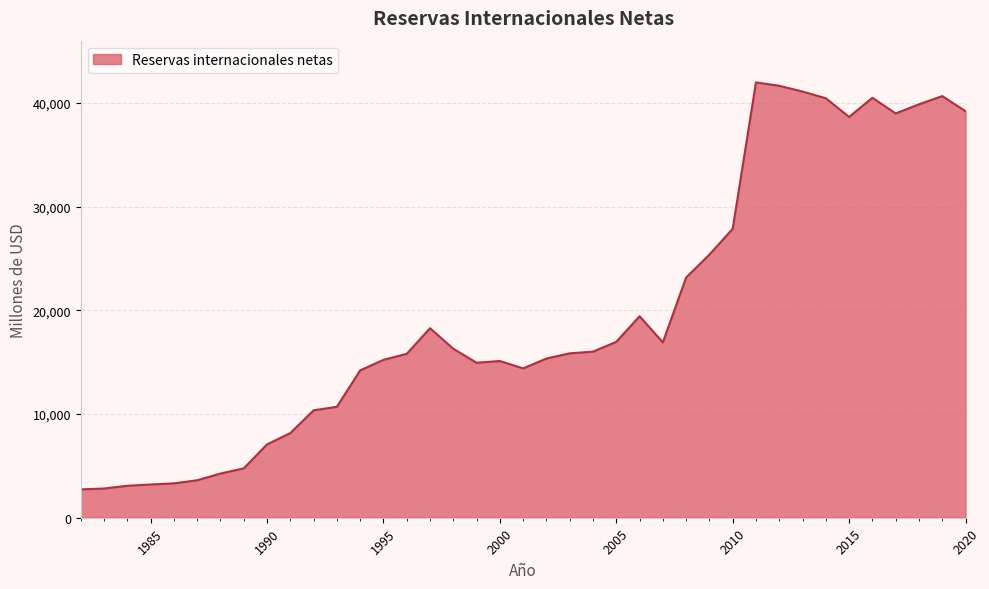

What is the smallest value displayed?

2735